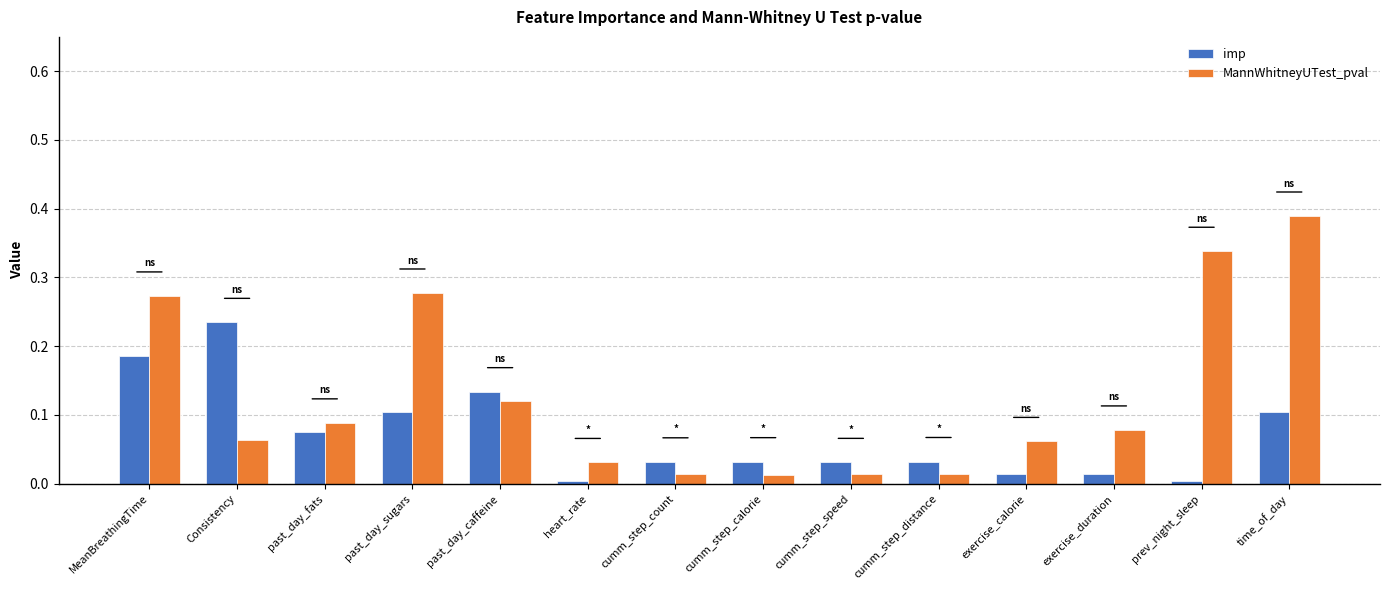

True or false: imp has a value of 0.0 at time_of_day.

False